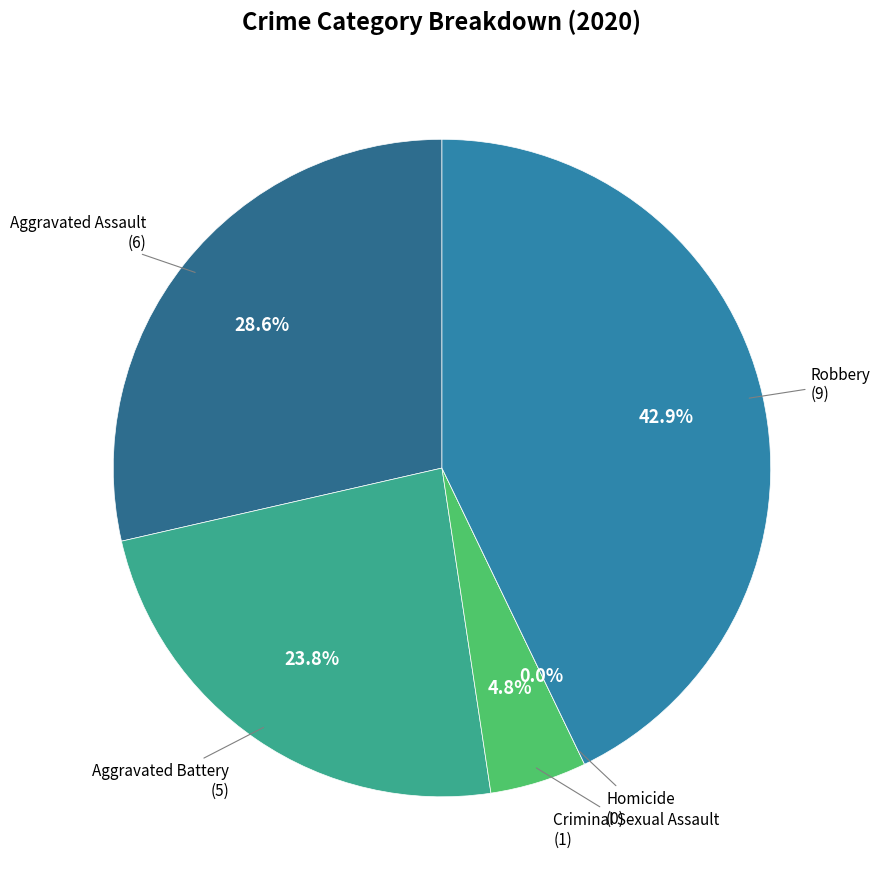

Is Aggravated Assault the majority of the pie?

No